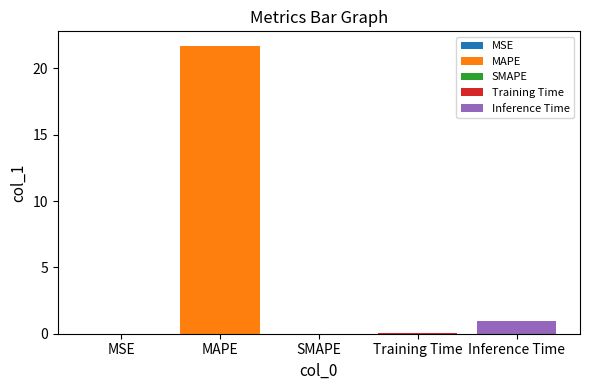

What is the label of the 2nd bar from the right?

Training Time